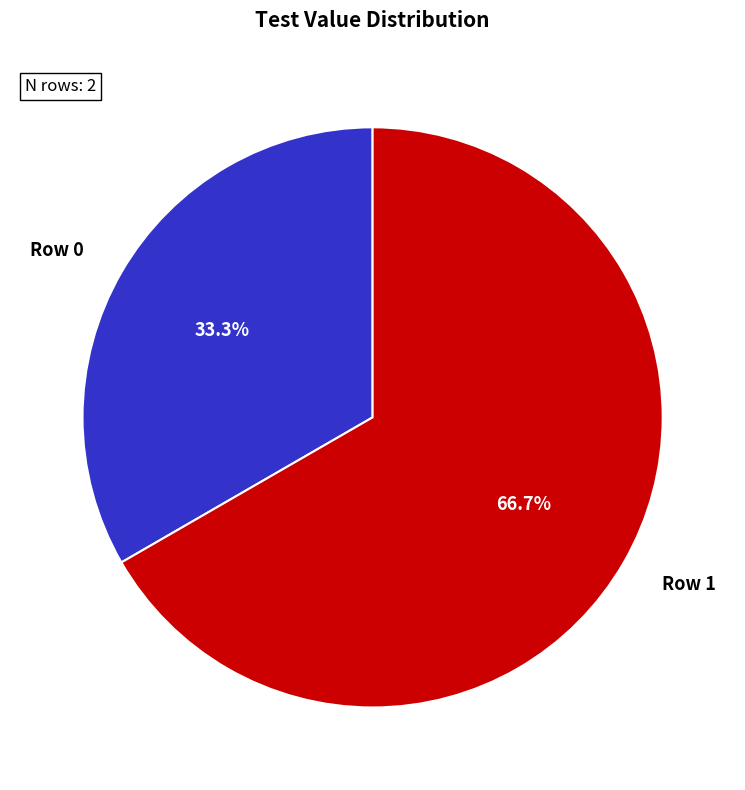

True or false: Row 0 accounts for 33% of the total.

True